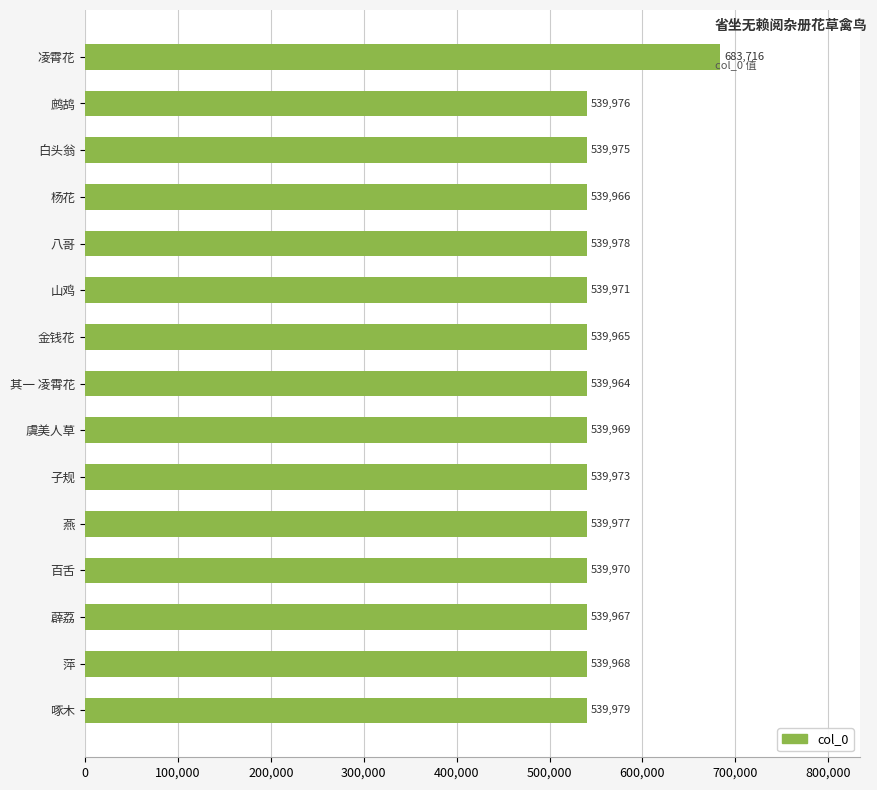

Count the number of categories in the chart.

15